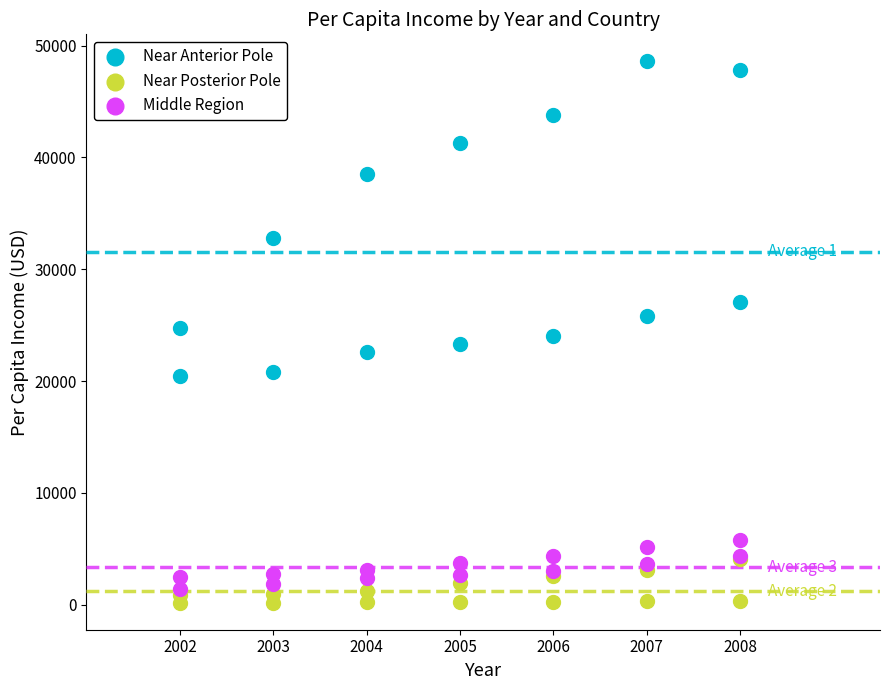

Which series contains the highest Y value?

Near Anterior Pole